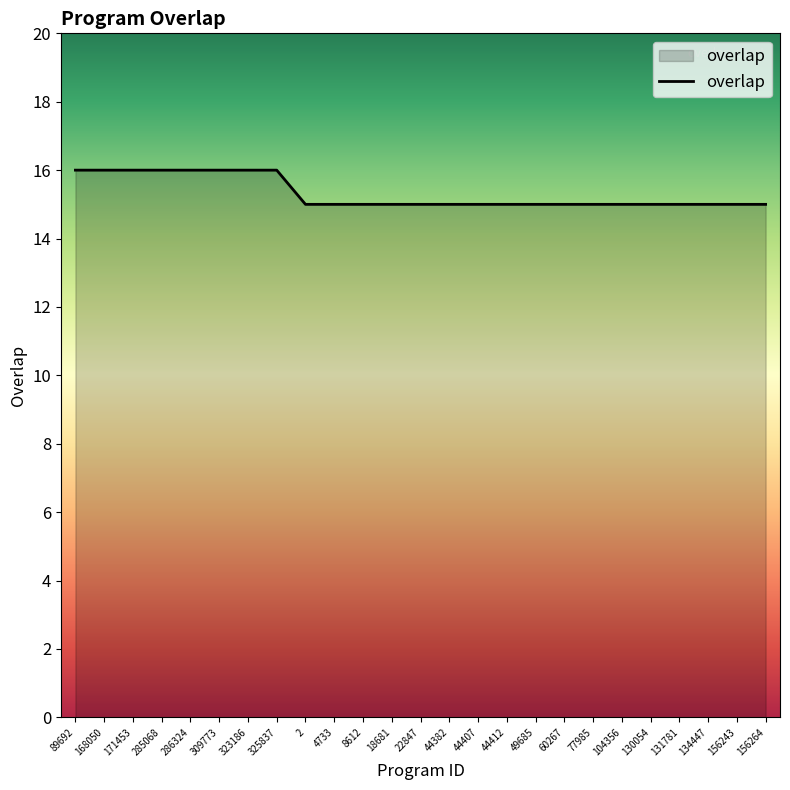

Reading right to left, transcribe all the data shown in this chart.

15	15	15	15	15	15	15	15	15	15	15	15	15	15	15	15	15	16	16	16	16	16	16	16	16